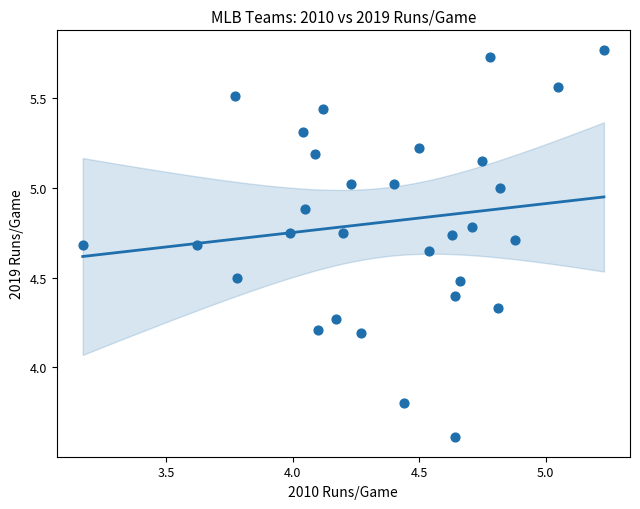

What is the range of X values (max minus min)?

2.1